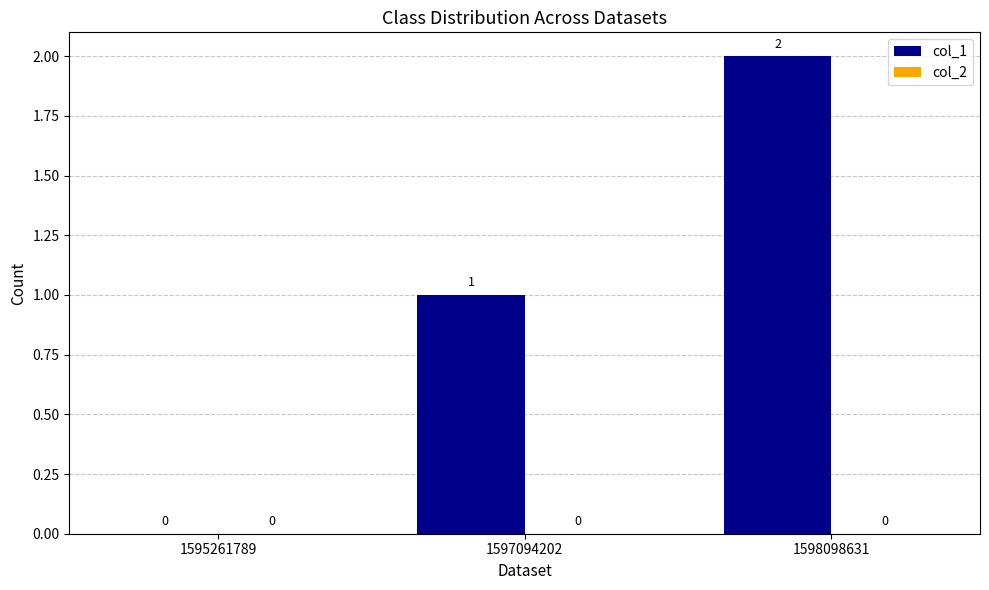

The value at 1598098631 is 1. True or false?

False